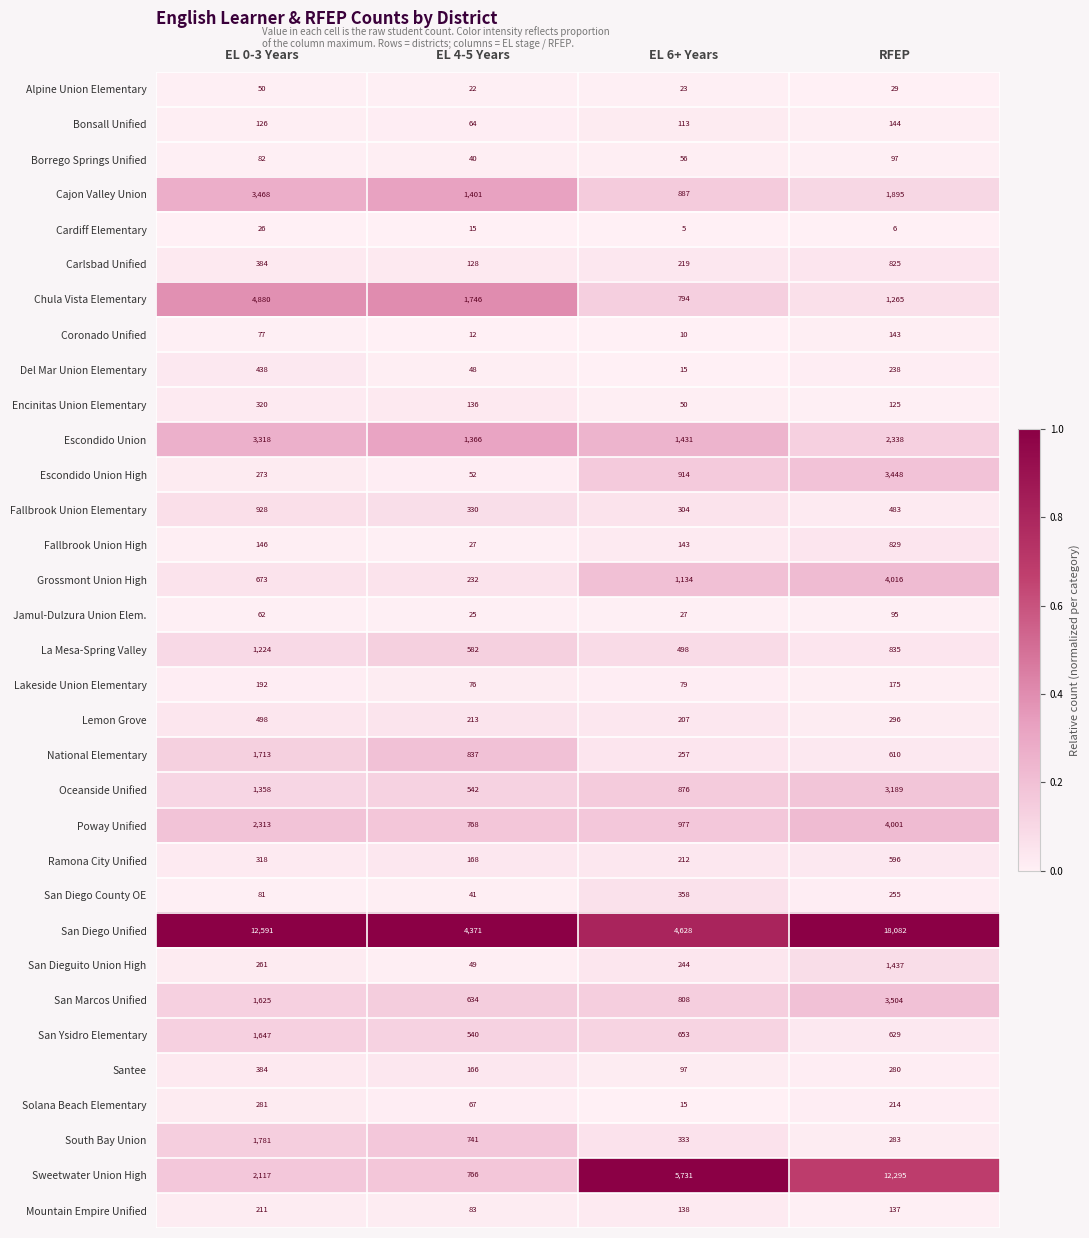

List the series in order of their peak value, lowest first.

Cardiff Elementary, Alpine Union Elementary, Jamul-Dulzura Union Elem., Borrego Springs Unified, Coronado Unified, Bonsall Unified, Lakeside Union Elementary, Mountain Empire Unified, Solana Beach Elementary, Encinitas Union Elementary, San Diego County OE, Santee, Del Mar Union Elementary, Lemon Grove, Ramona City Unified, Carlsbad Unified, Fallbrook Union High, Fallbrook Union Elementary, La Mesa-Spring Valley, San Dieguito Union High, San Ysidro Elementary, National Elementary, South Bay Union, Oceanside Unified, Escondido Union, Escondido Union High, Cajon Valley Union, San Marcos Unified, Poway Unified, Grossmont Union High, Chula Vista Elementary, Sweetwater Union High, San Diego Unified